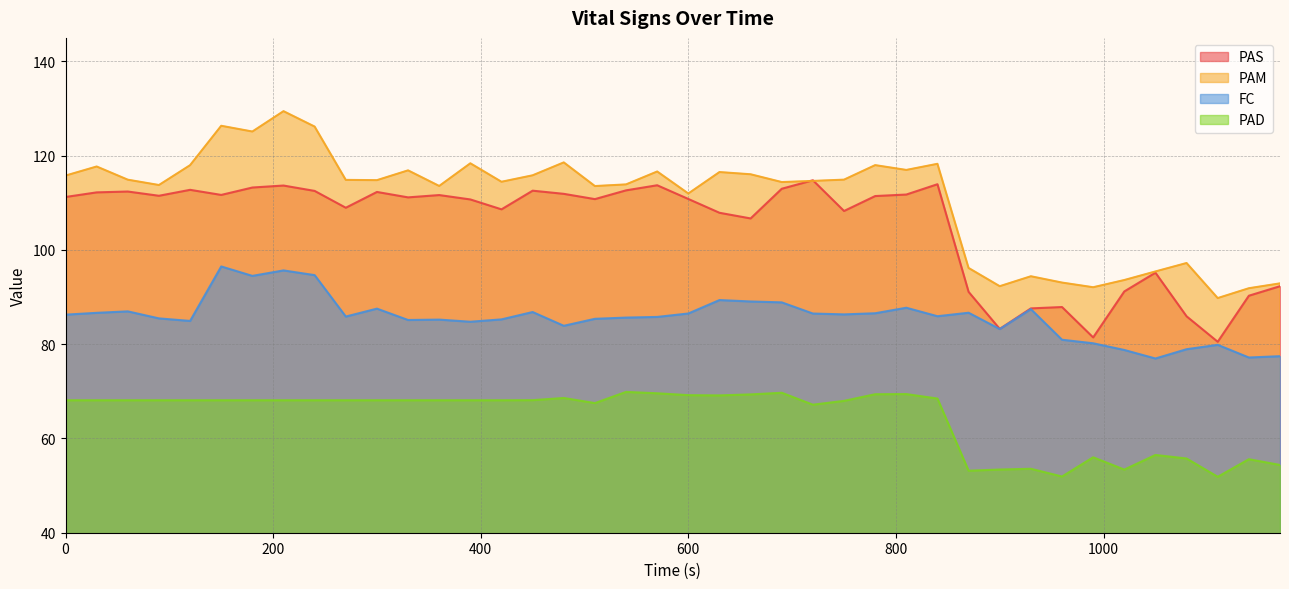

What is the spread (max minus min) of values at 0?

47.7